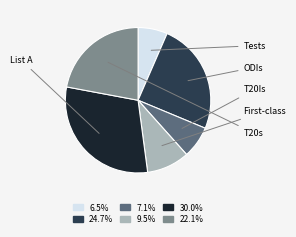

Is it true that T20Is is 7% of the pie?

True